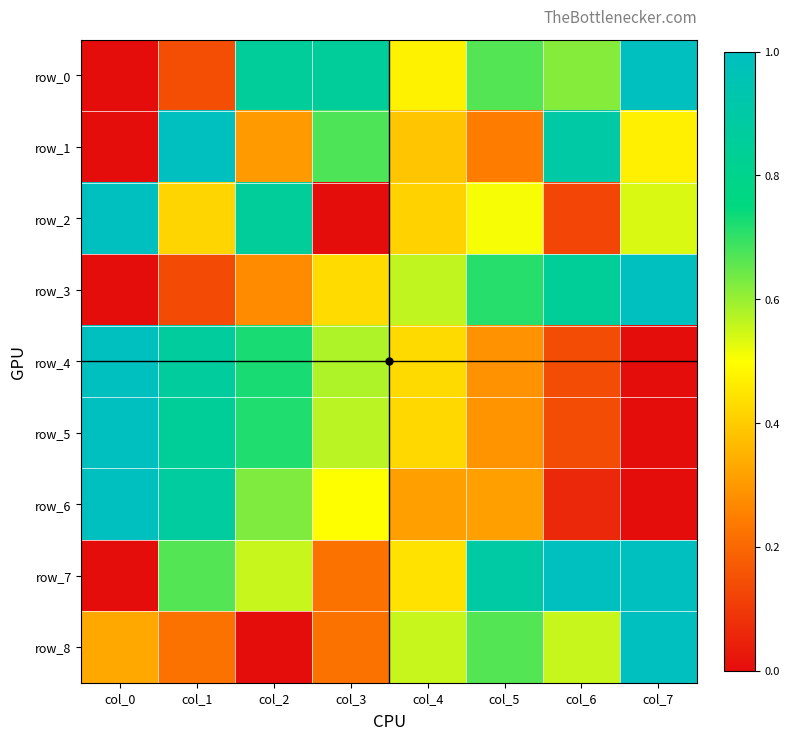

What is the difference between the highest and lowest values at col_4?

0.2